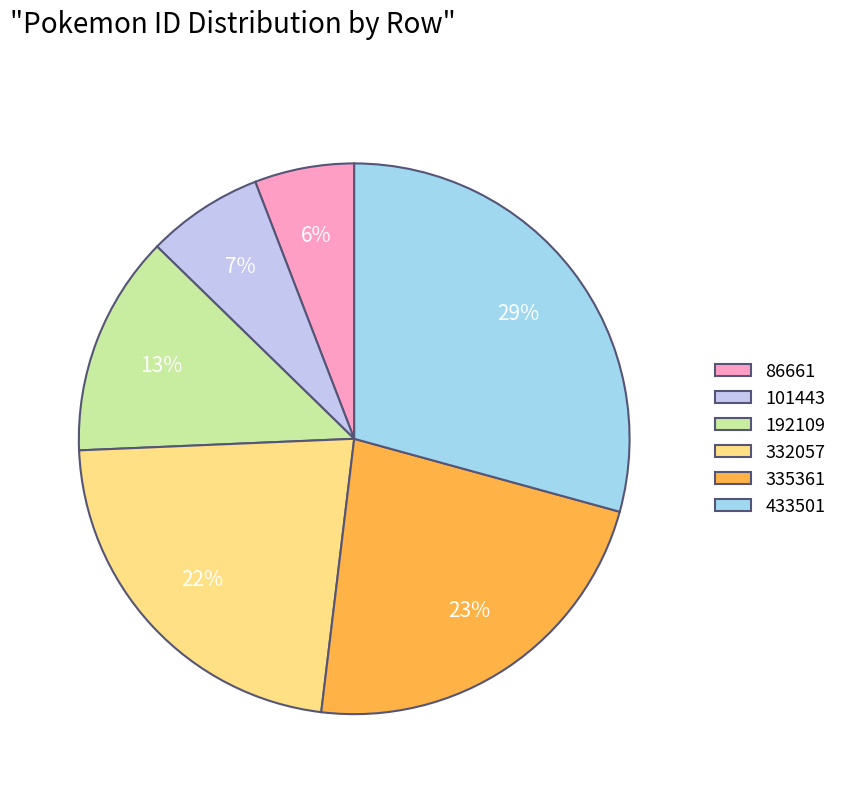

How much of the chart is everything except 332057?

77.6%